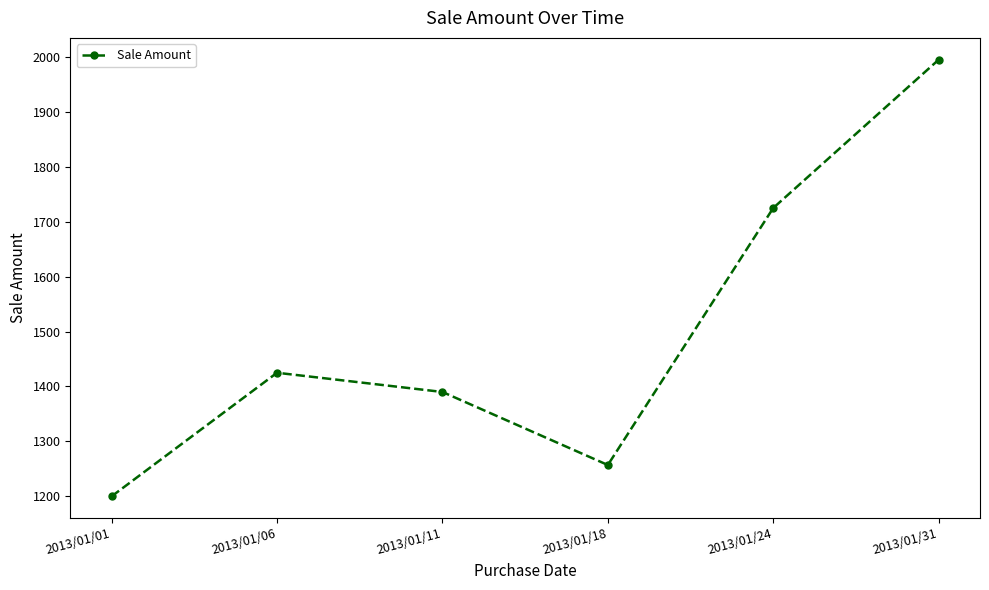

Between 2013/01/18 and 2013/01/06, which is larger?

2013/01/06